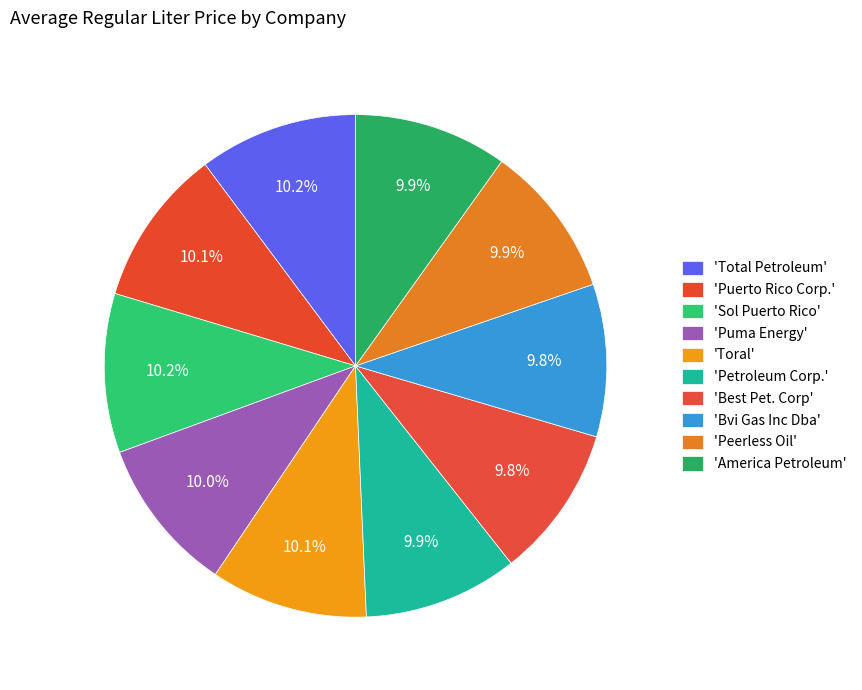

To the nearest percent, what is the average slice percentage?

10%